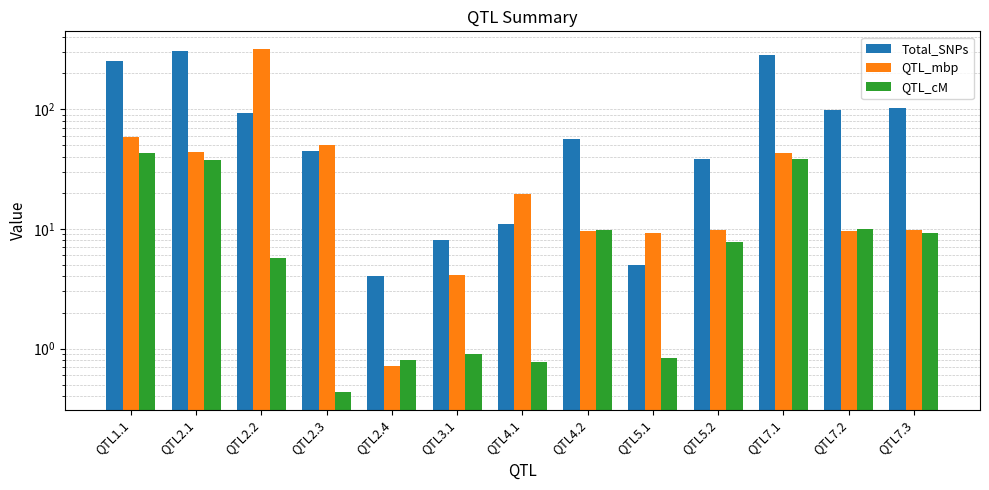

Rank the series by their average value, from lowest to highest.

QTL_cM, QTL_mbp, Total_SNPs